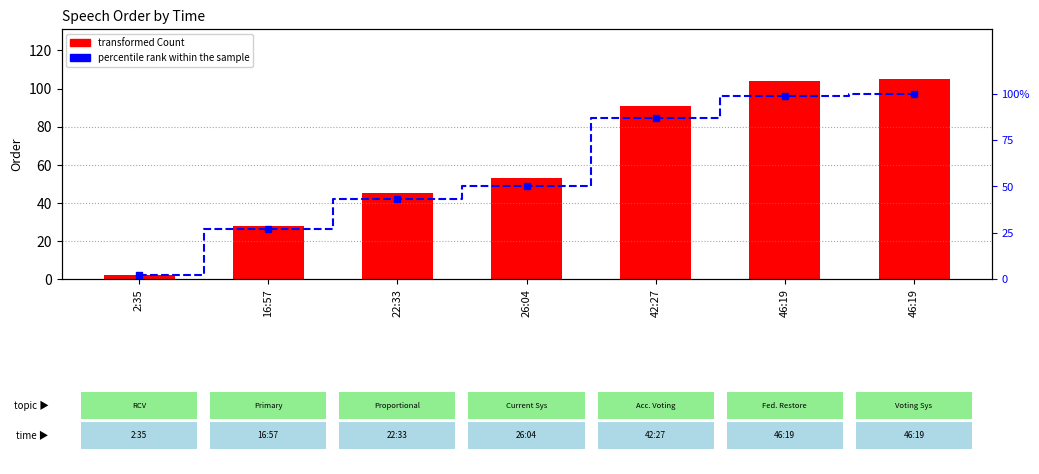

Reading left to right, transcribe all the data shown in this chart.

Order: 2	28	45	53	91	104	105
percentile rank within the sample: 2	27	43	50	87	99	100